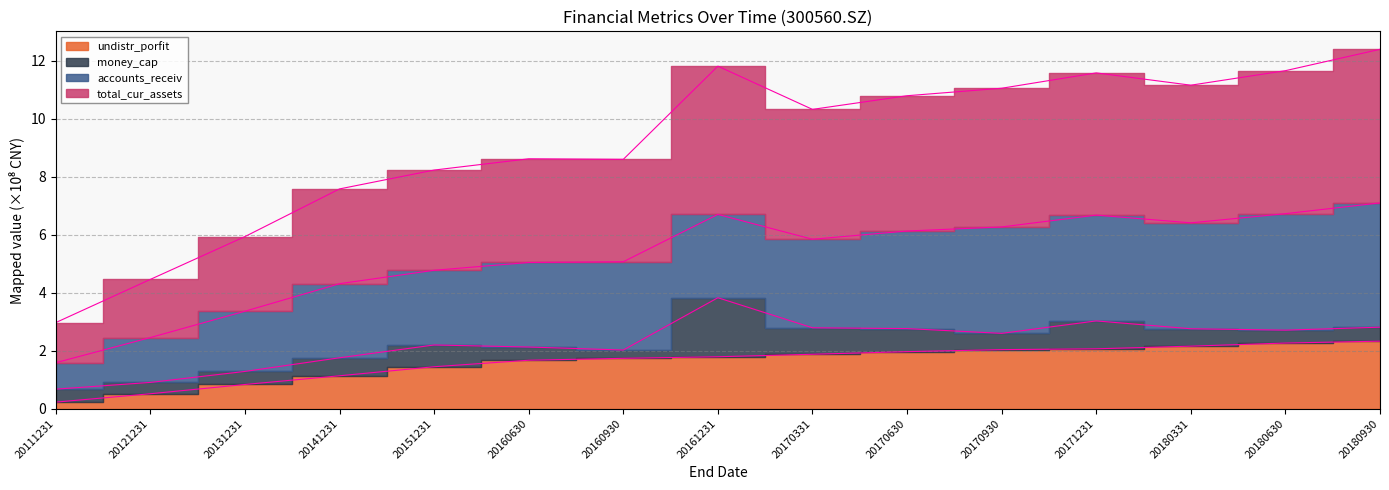

Where is total_cur_assets nearest to the value 7?

20141231